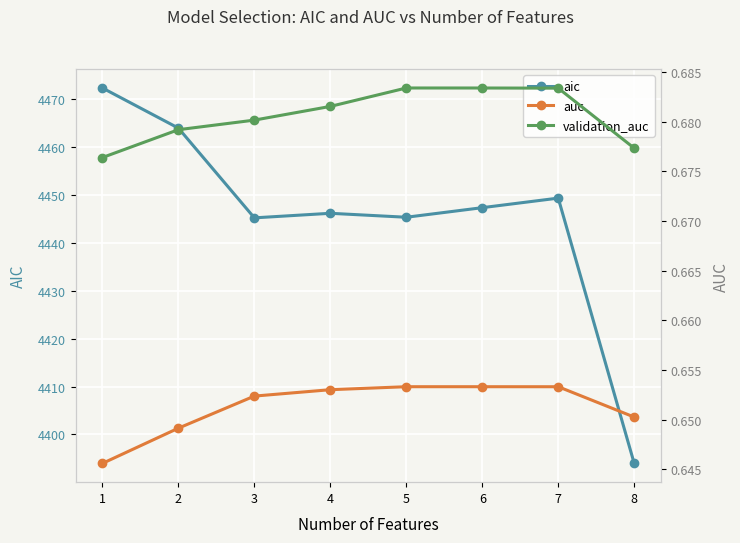

What is the total value across all series at 2?

4465.3